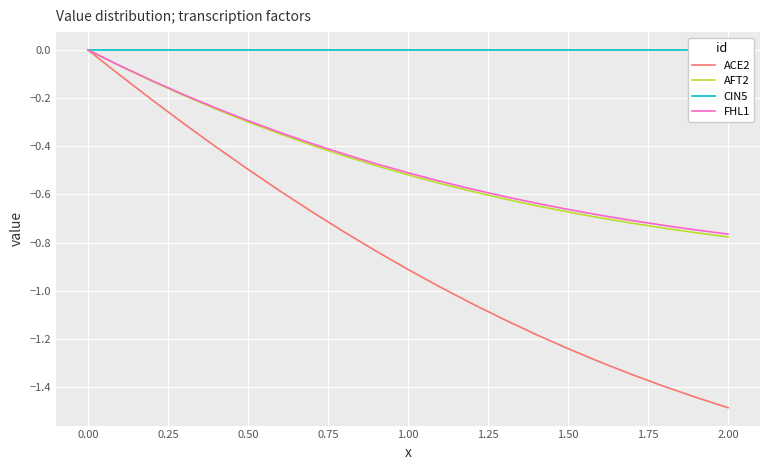

What is the value of the FHL1 point at the 4th from the left?

-0.2